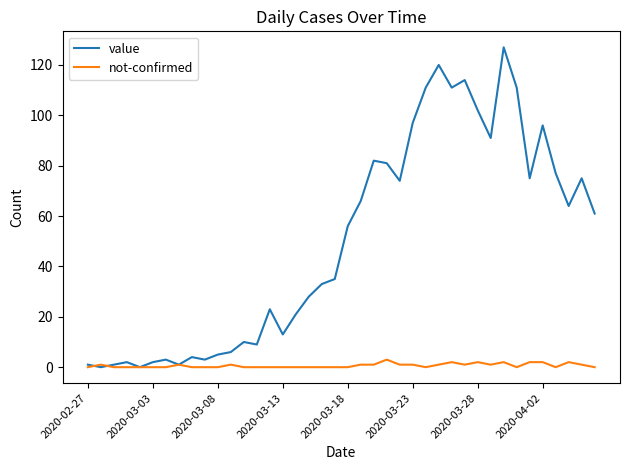

List the series in order of their peak value, lowest first.

not-confirmed, value